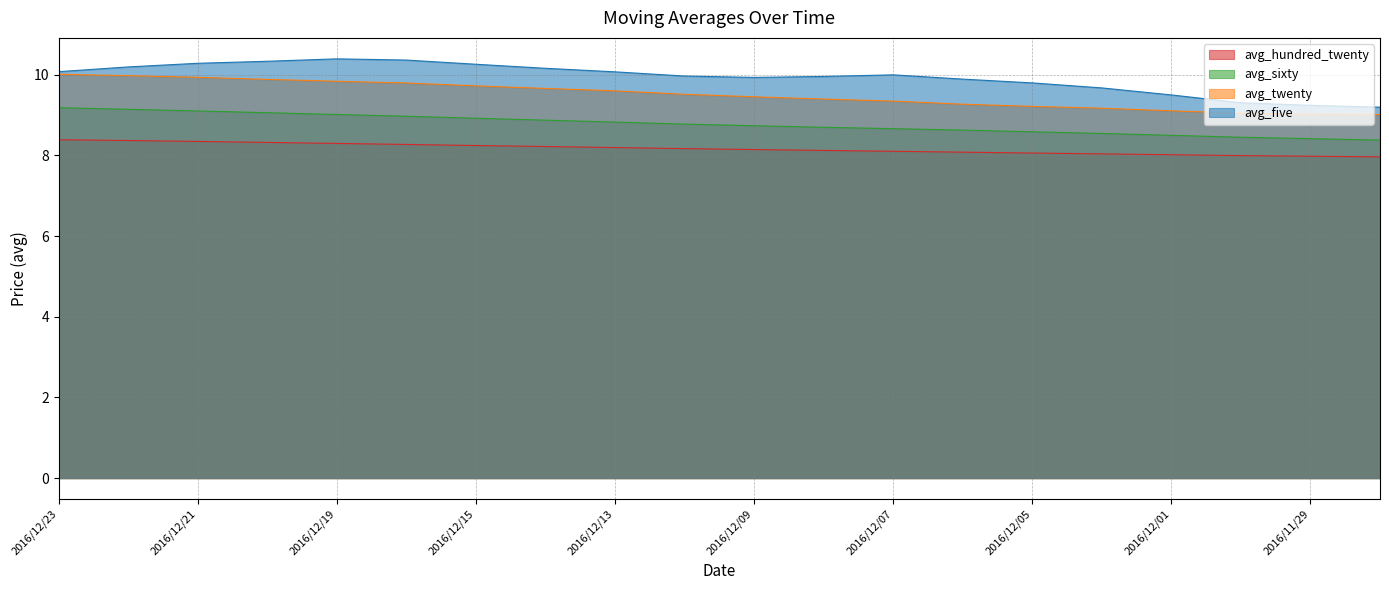

What is the label of the 5th point from the left?

2016/12/19